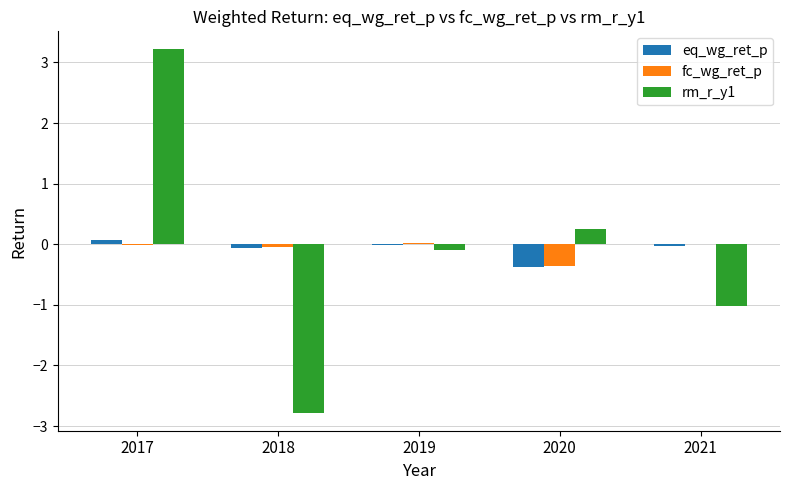

What is the greatest value displayed?

3.2